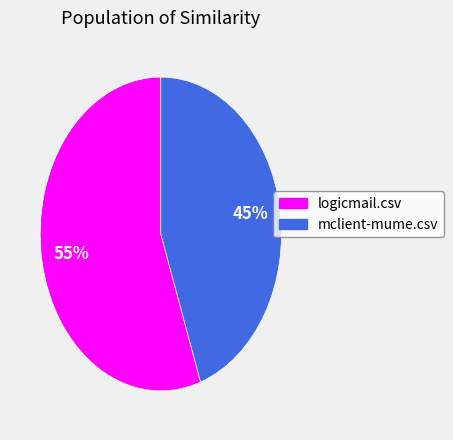

To the nearest percent, what is the combined percentage of logicmail.csv and mclient-mume.csv?

100%